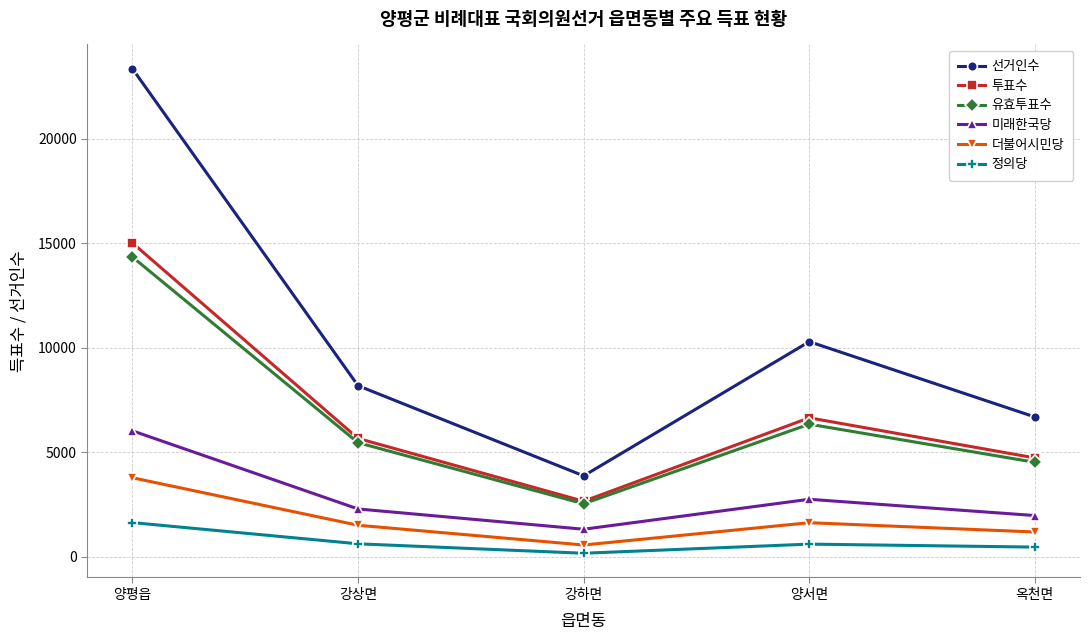

What value does the 더불어시민당 series have at 양평읍, to the nearest 10?

3790